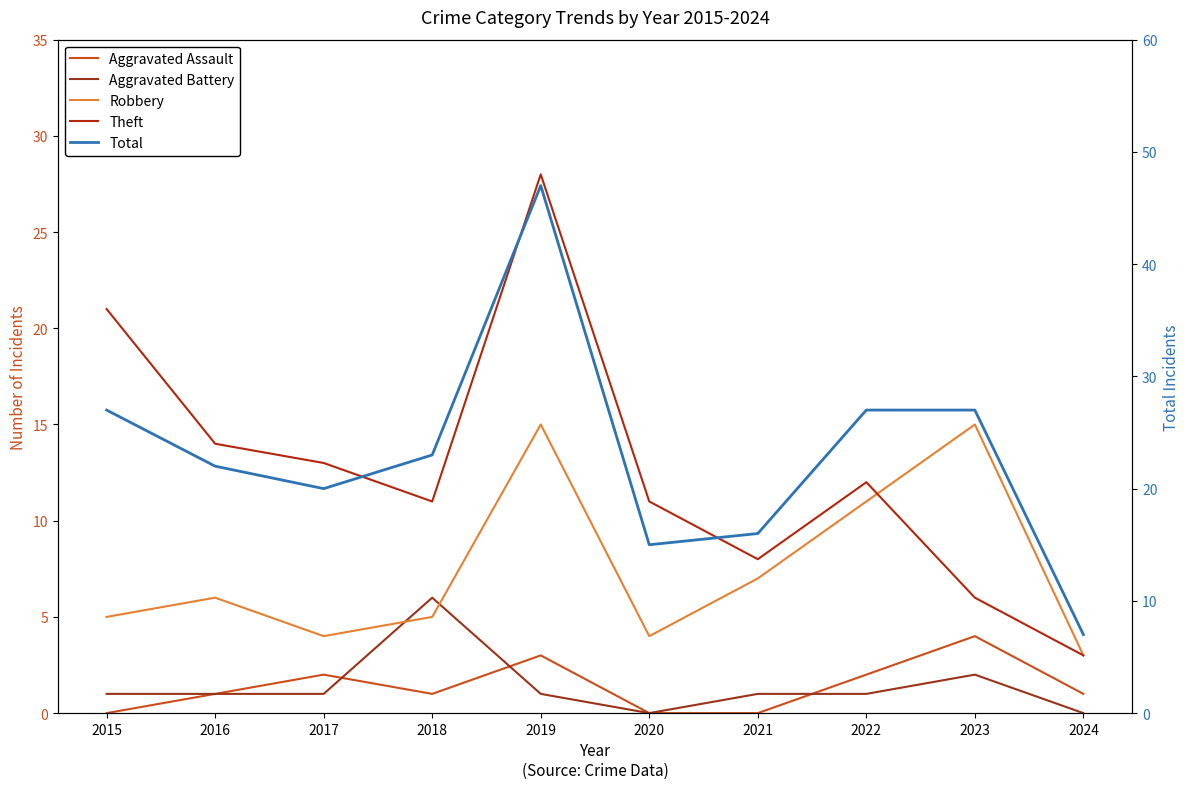

What is the sum of the Total values at 2017 and 2023?

47